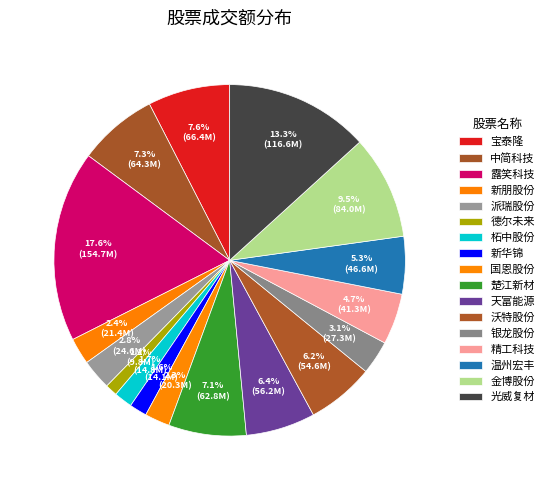

How many segments does this pie chart have?

17